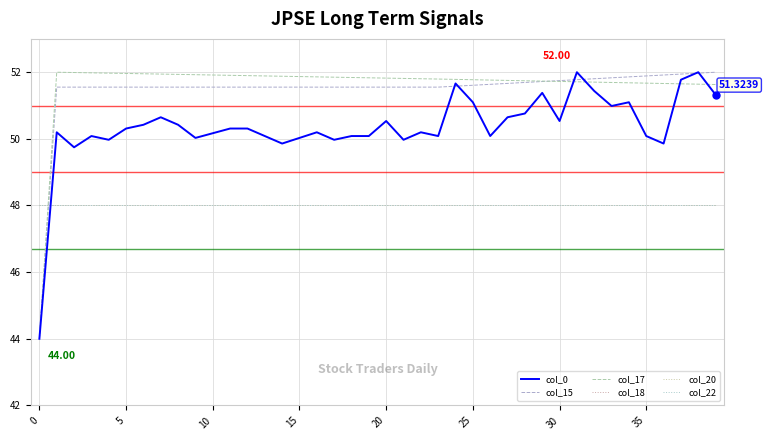

Reading left to right, what are all the values shown in this chart?

col_0: 44.0	50.2	49.7	50.1	50.0	50.3	50.4	50.6	50.4	50.0	50.2	50.3	50.3	50.1	49.9	50.0	50.2	50.0	50.1	50.1	50.5	50.0	50.2	50.1	51.7	51.1	50.1	50.6	50.8	51.4	50.5	52.0	51.4	51.0	51.1	50.1	49.9	51.8	52.0	51.3
col_15: 44.0	51.6	51.6	51.6	51.6	51.6	51.6	51.6	51.6	51.6	51.6	51.6	51.6	51.6	51.6	51.6	51.6	51.6	51.6	51.6	51.6	51.6	51.6	51.6	51.6	51.6	51.6	51.7	51.7	51.7	51.7	51.8	51.8	51.8	51.9	51.9	51.9	51.9	52.0	52.0
col_17: 44.0	52.0	52.0	52.0	52.0	52.0	52.0	51.9	51.9	51.9	51.9	51.9	51.9	51.9	51.9	51.9	51.9	51.9	51.8	51.8	51.8	51.8	51.8	51.8	51.8	51.8	51.8	51.8	51.7	51.7	51.7	51.7	51.7	51.7	51.7	51.7	51.7	51.7	51.6	51.6
col_18: 48.0	48.0	48.0	48.0	48.0	48.0	48.0	48.0	48.0	48.0	48.0	48.0	48.0	48.0	48.0	48.0	48.0	48.0	48.0	48.0	48.0	48.0	48.0	48.0	48.0	48.0	48.0	48.0	48.0	48.0	48.0	48.0	48.0	48.0	48.0	48.0	48.0	48.0	48.0	48.0
col_20: 48.0	48.0	48.0	48.0	48.0	48.0	48.0	48.0	48.0	48.0	48.0	48.0	48.0	48.0	48.0	48.0	48.0	48.0	48.0	48.0	48.0	48.0	48.0	48.0	48.0	48.0	48.0	48.0	48.0	48.0	48.0	48.0	48.0	48.0	48.0	48.0	48.0	48.0	48.0	48.0
col_22: 48.0	48.0	48.0	48.0	48.0	48.0	48.0	48.0	48.0	48.0	48.0	48.0	48.0	48.0	48.0	48.0	48.0	48.0	48.0	48.0	48.0	48.0	48.0	48.0	48.0	48.0	48.0	48.0	48.0	48.0	48.0	48.0	48.0	48.0	48.0	48.0	48.0	48.0	48.0	48.0